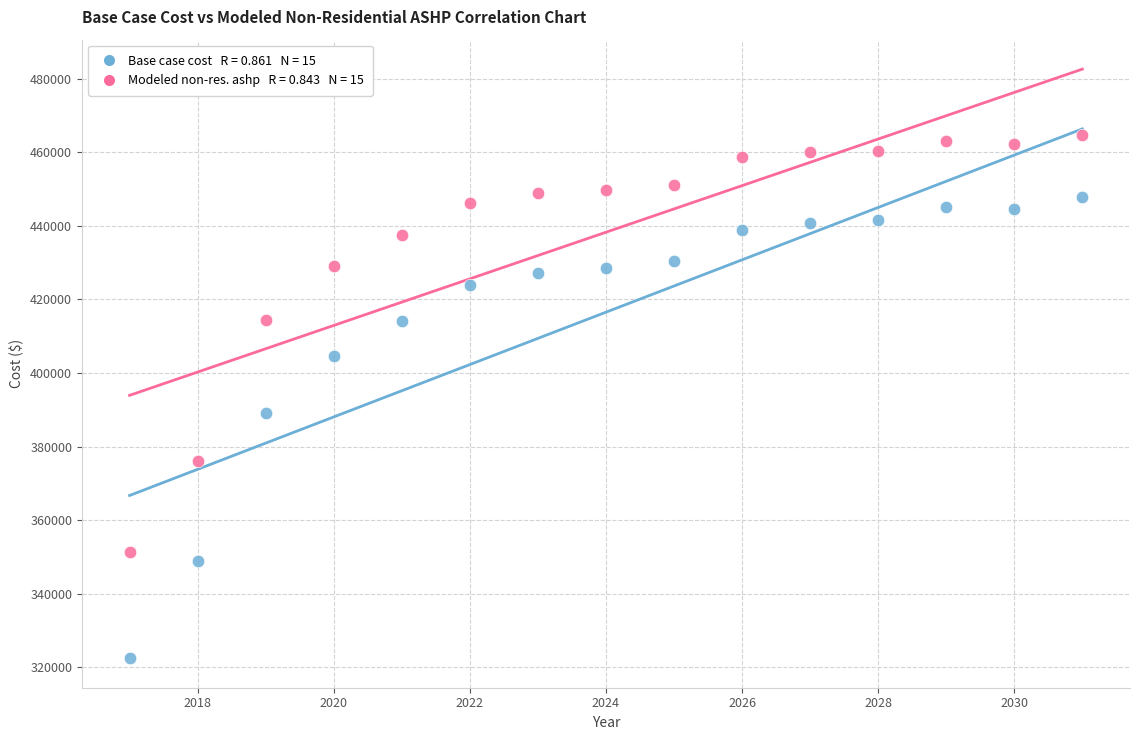

Across all data points, what is the range of Y values (max minus min)?

142375.2